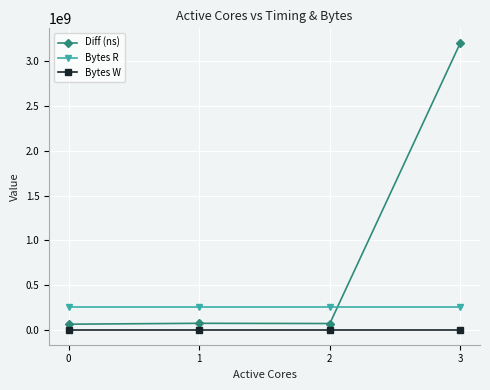

At which category is the sum across all series the highest?

3